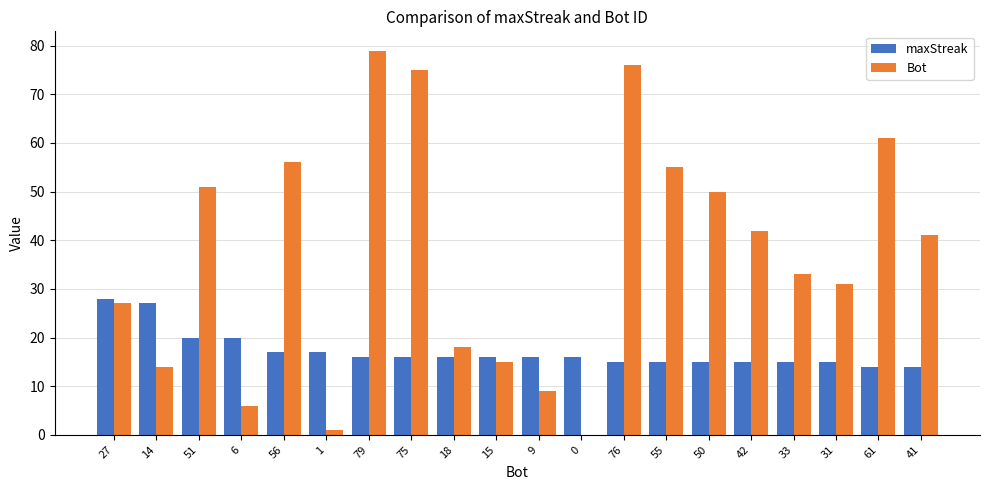

At which category is the sum across all series the highest?

79